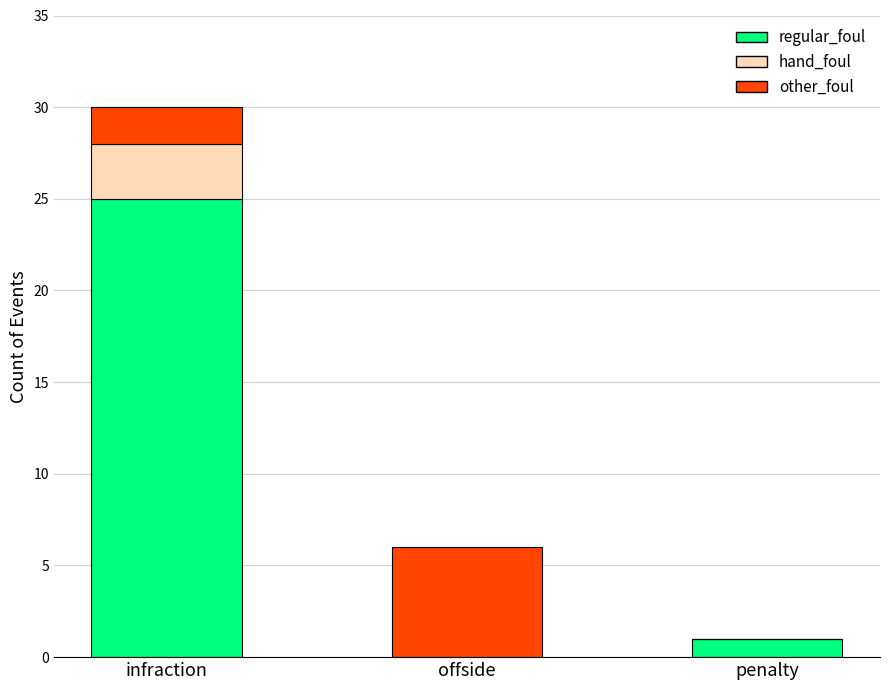

What is the sum of all regular_foul values?

26